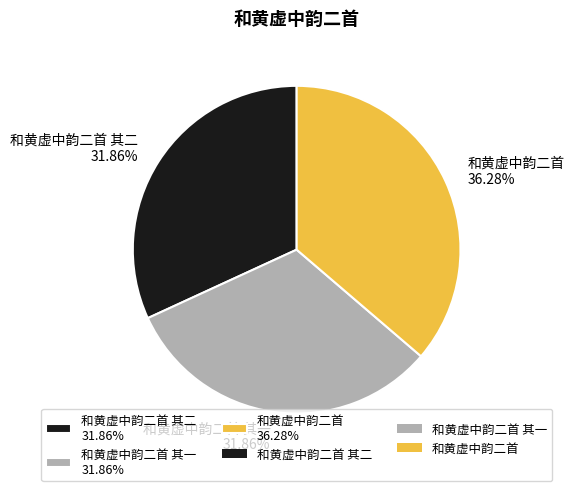

Is 和黄虚中韵二首 36.28% the majority of the pie?

No